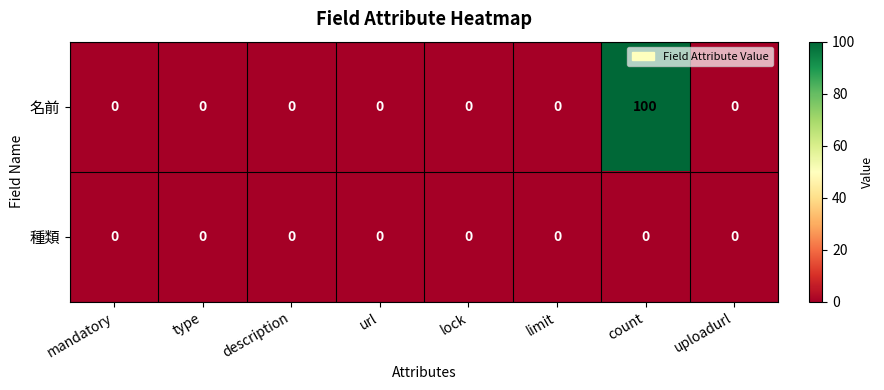

The value of 名前 at type is 0. True or false?

True